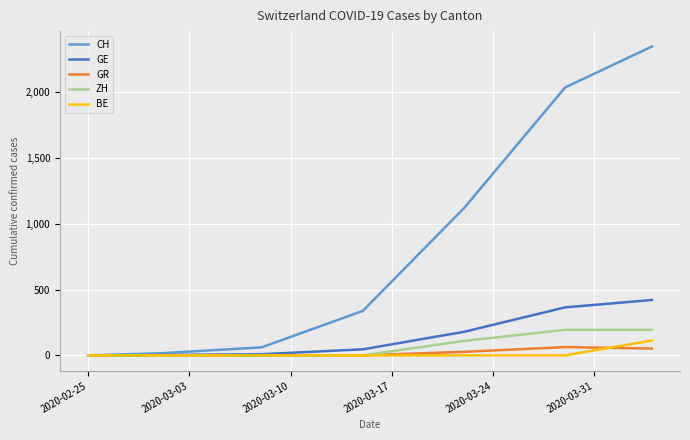

What is the difference between the maximum and minimum values in the BE series?

113